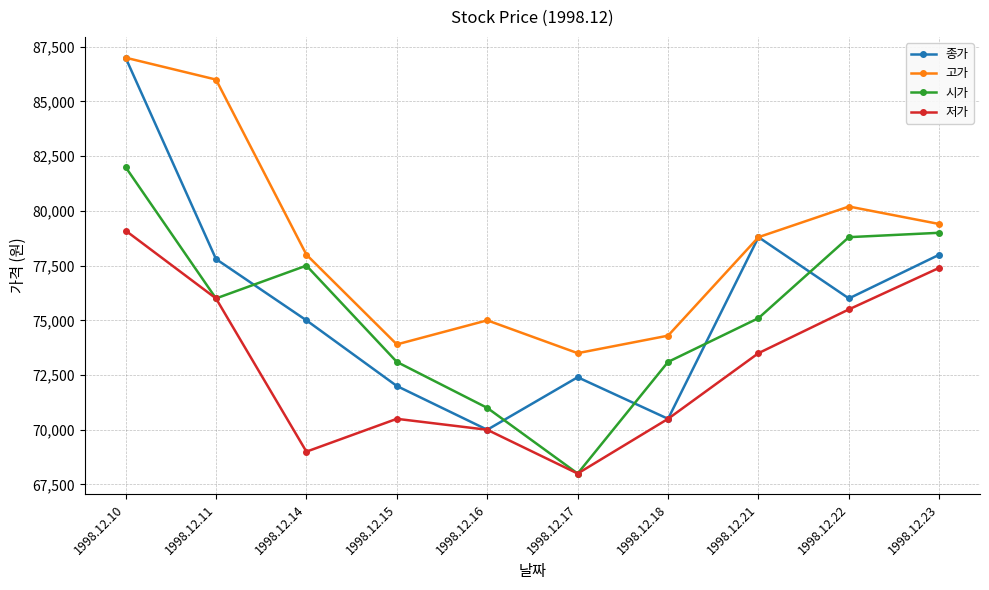

True or false: 저가 and 고가 intersect in this chart.

False